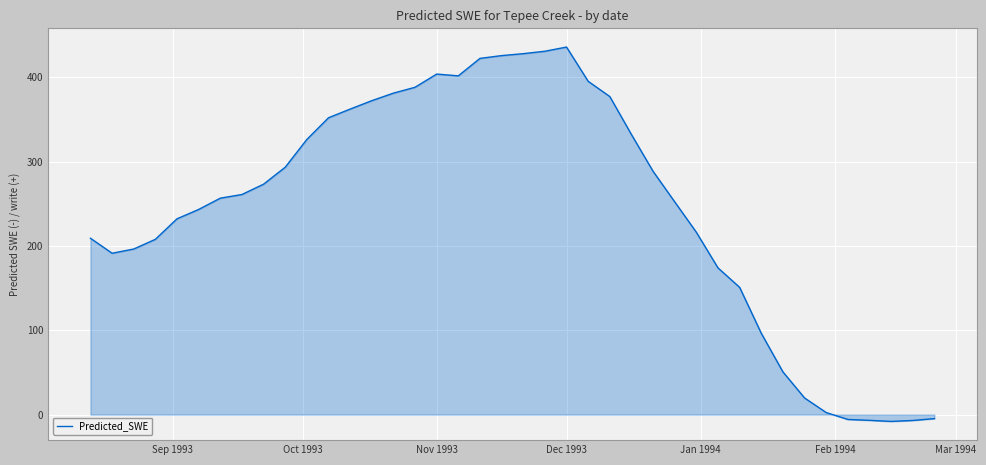

What is the greatest value displayed?

435.9